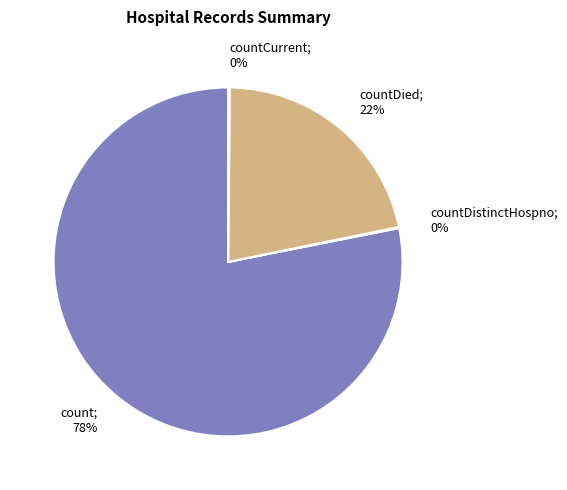

To the nearest percent, what is the average slice percentage?

25%